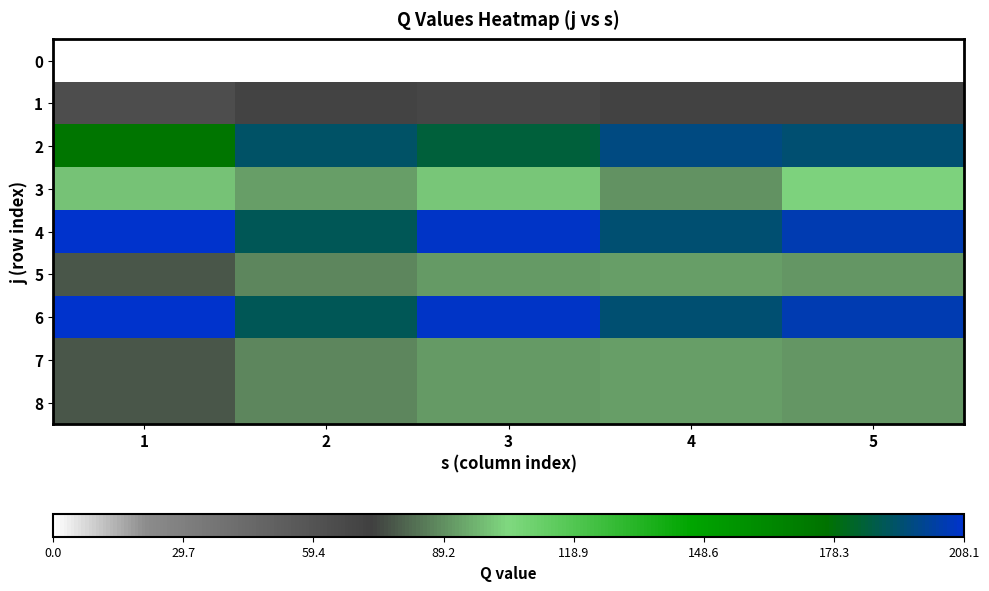

Which series has the largest total across all categories?

4